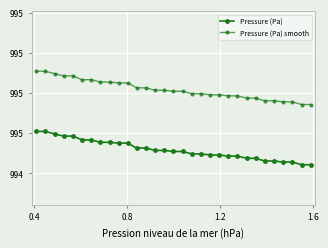

What is the value of the Pressure (Pa) point at the 13th from the left?

994.5